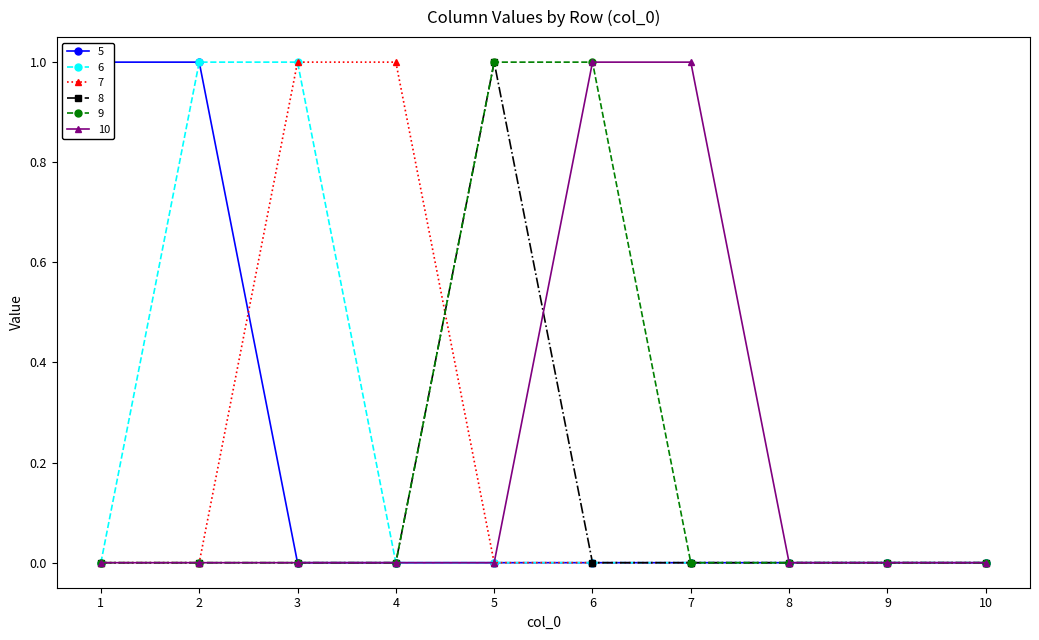

True or false: 6 has more than 2 interior local peaks.

False